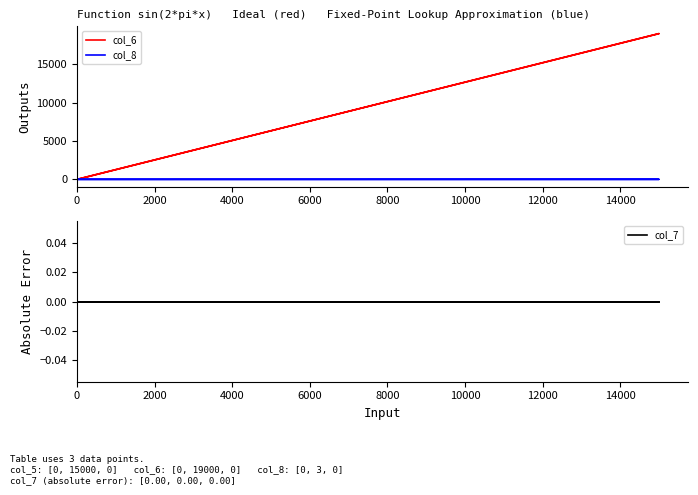

At how many categories does at least one series exceed 3449?

1